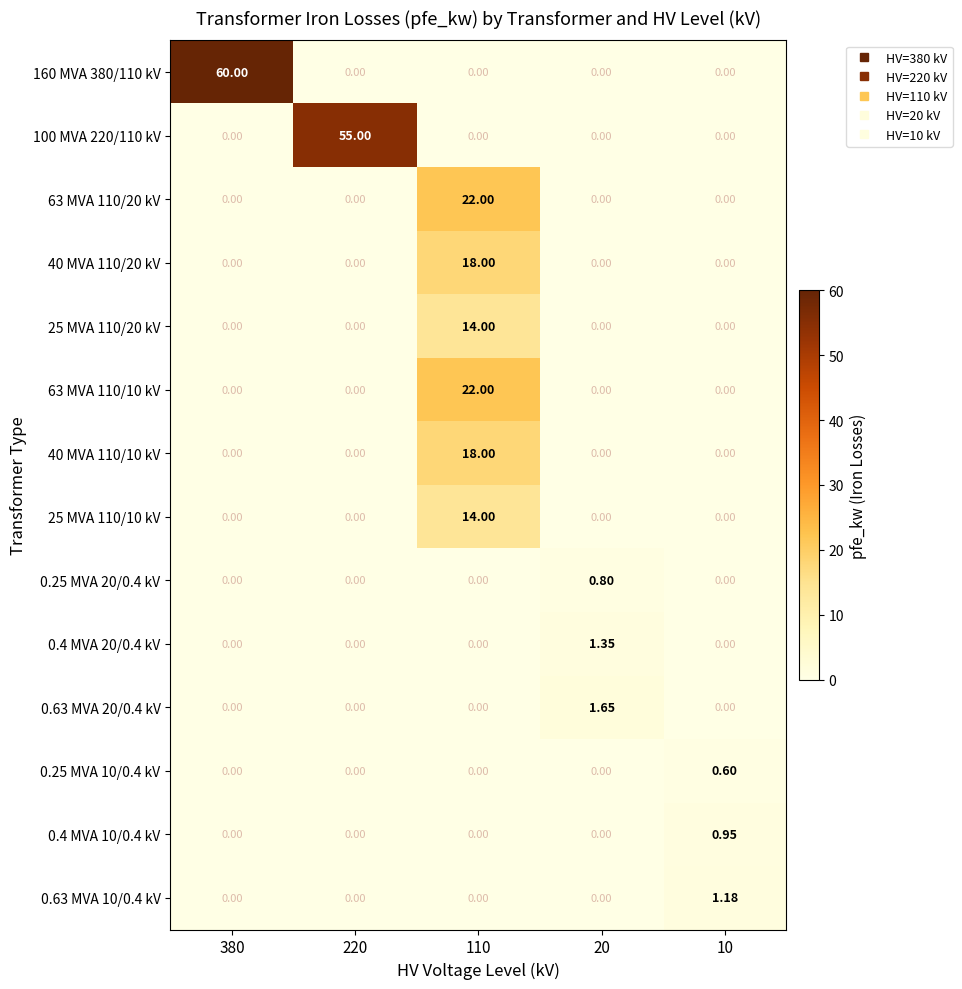

Between 220 and 110, which series saw the biggest shift?

100 MVA 220/110 kV